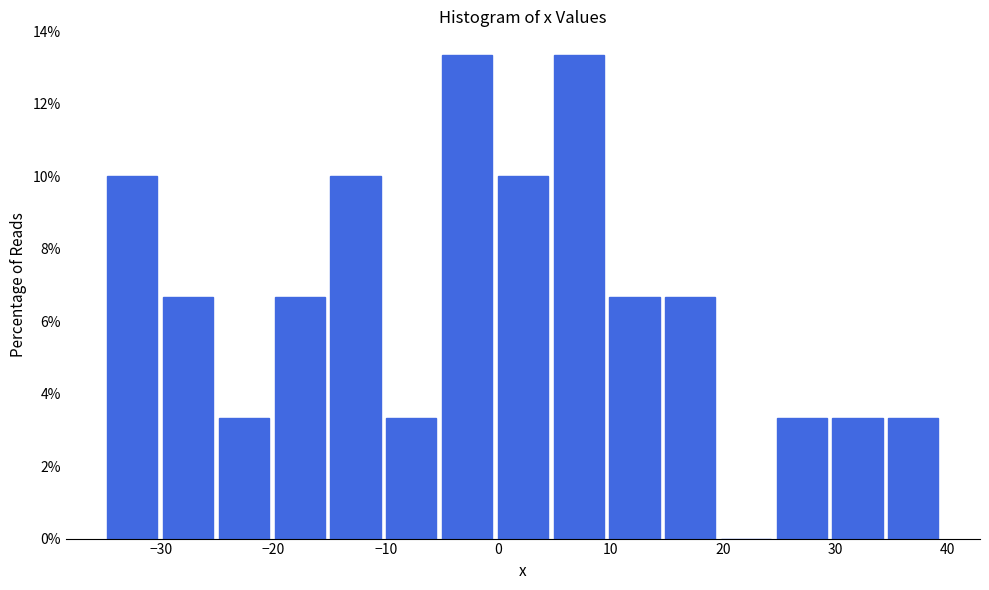

Reading left to right, list every bar in this chart as the range it spans on the x-axis followed by its height. Neither the bar edges nor the heights are printed on the chart, so give them approximately, as read against the axes.

-35 to -30: 10.0
-30 to -25: 6.6
-25 to -20: 3.4
-20 to -15: 6.6
-15 to -10: 10.0
-10 to -5: 3.4
-5 to 0: 13.4
0 to 5: 10.0
5 to 10: 13.4
10 to 15: 6.6
15 to 20: 6.6
20 to 25: 0
25 to 30: 3.4
30 to 34: 3.4
34 to 39: 3.4